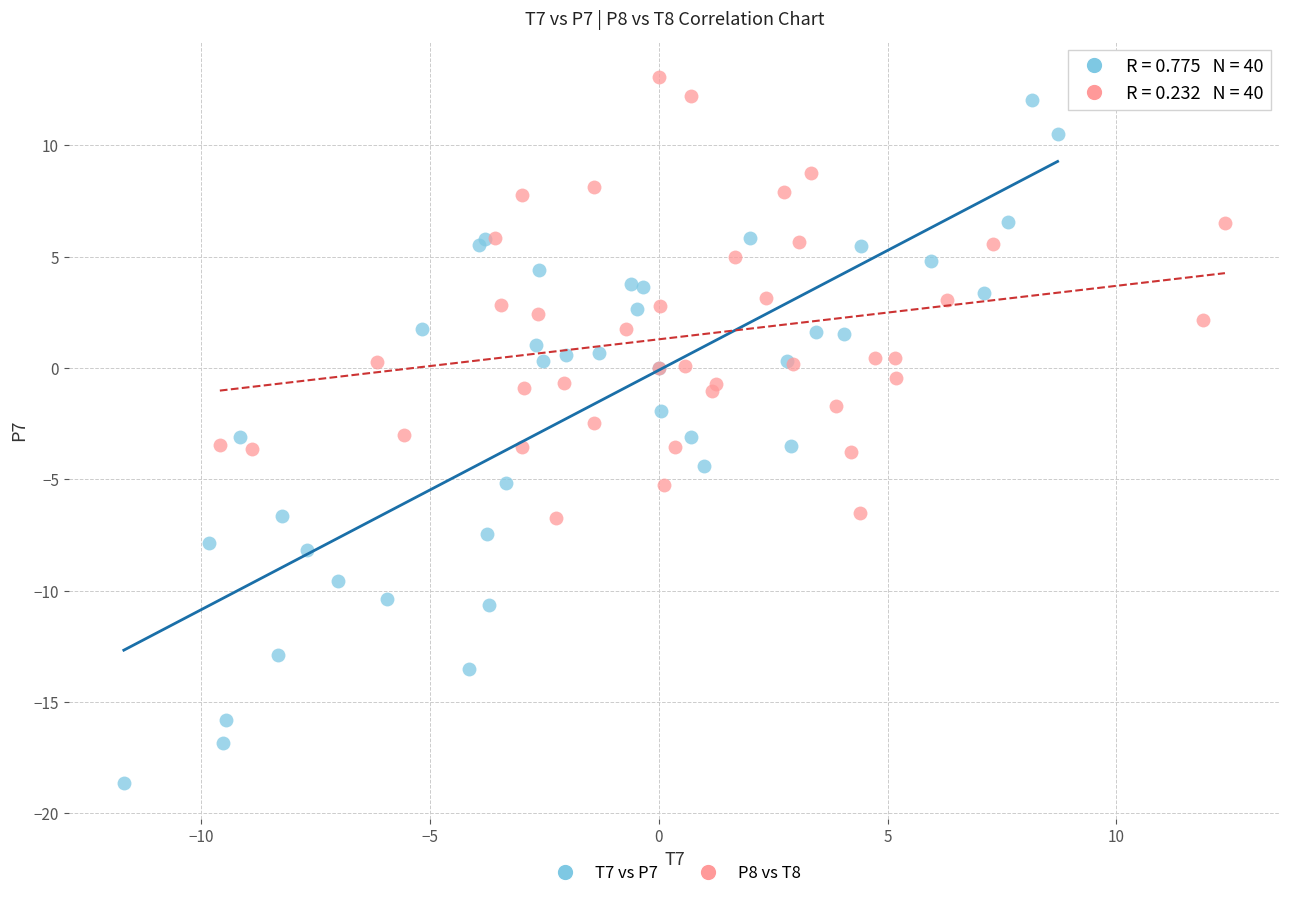

Which series contains the lowest Y value?

T7 vs P7